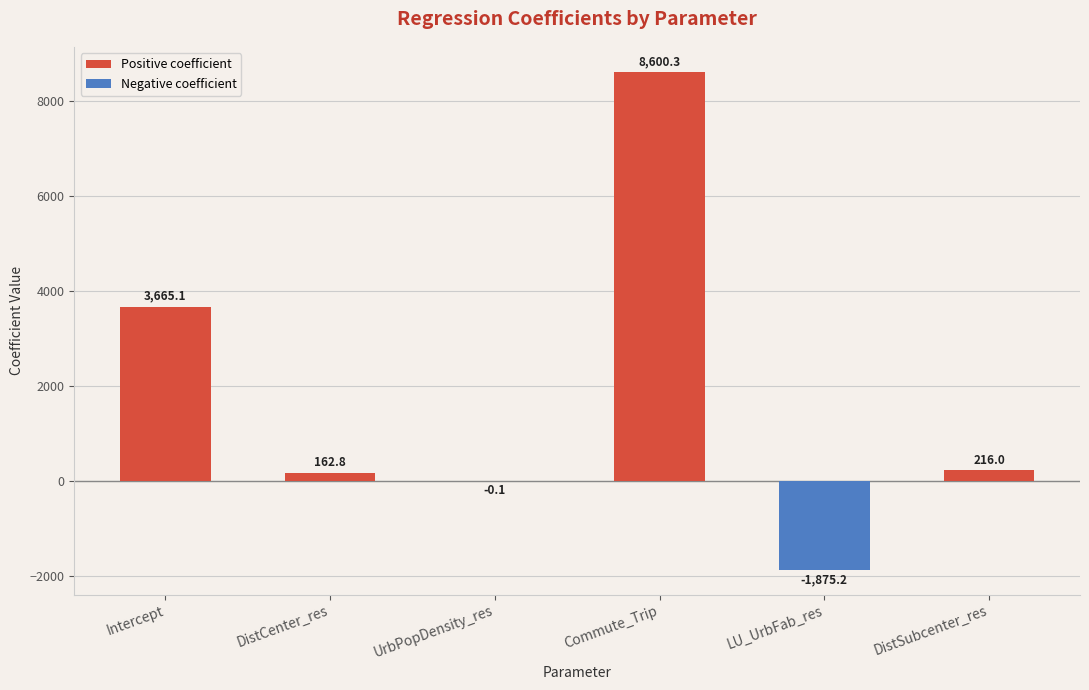

The Positive coefficient series shows -4303.9 at LU_UrbFab_res. True or false?

False